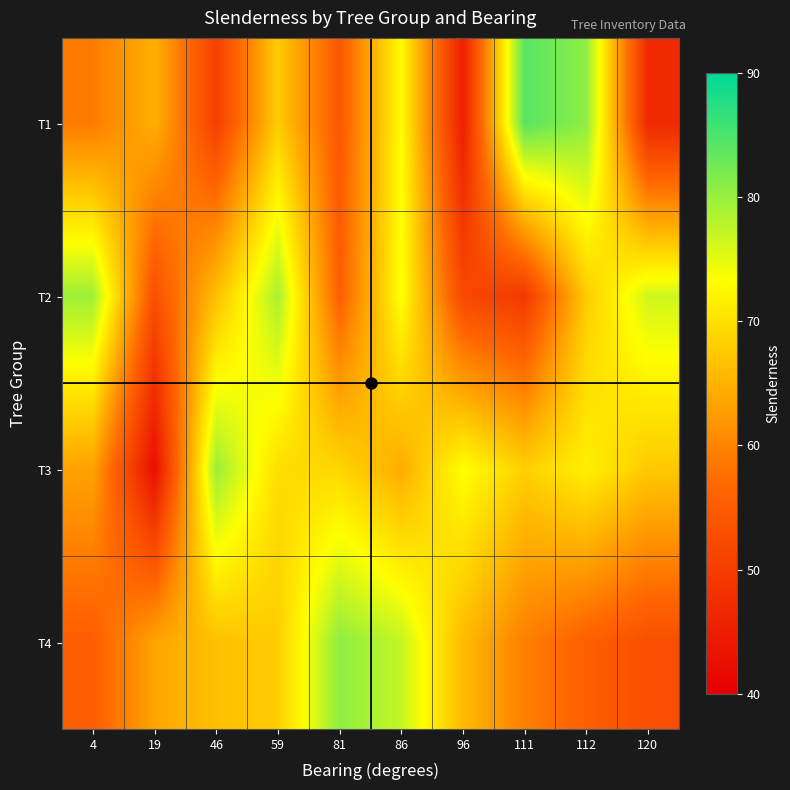

At how many categories does at least one series exceed 71?

9